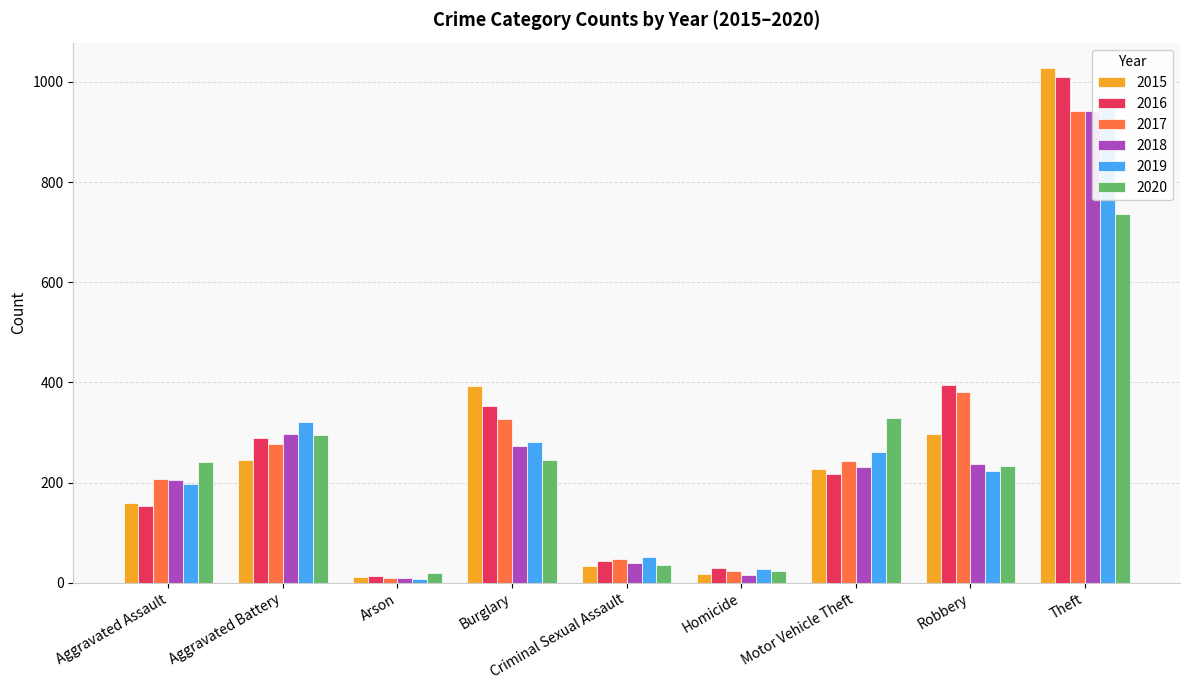

What is the difference between the maximum and minimum values in the 2017 series?

932